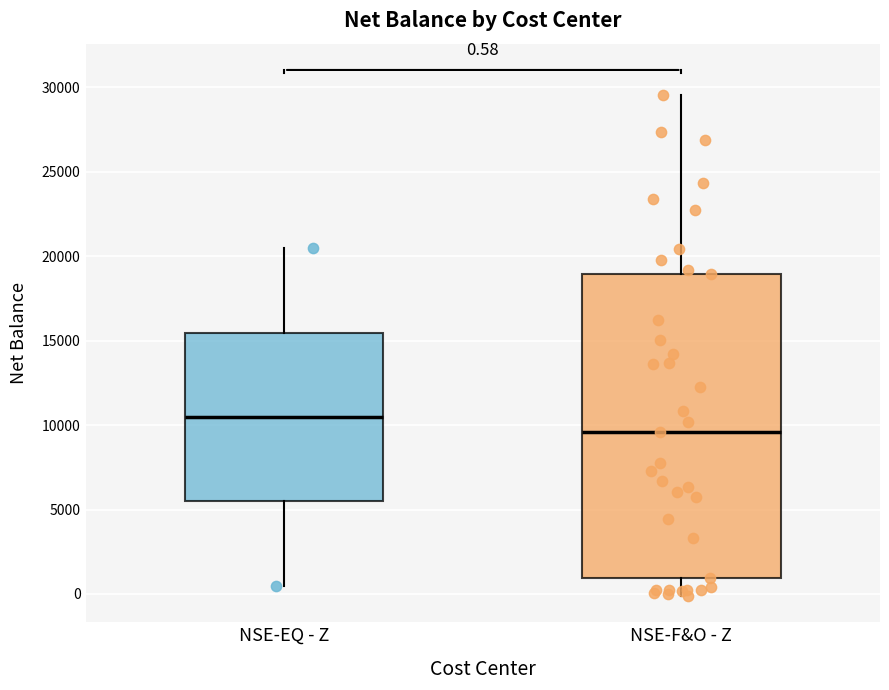

Which box's median line is the highest?

NSE-EQ - Z